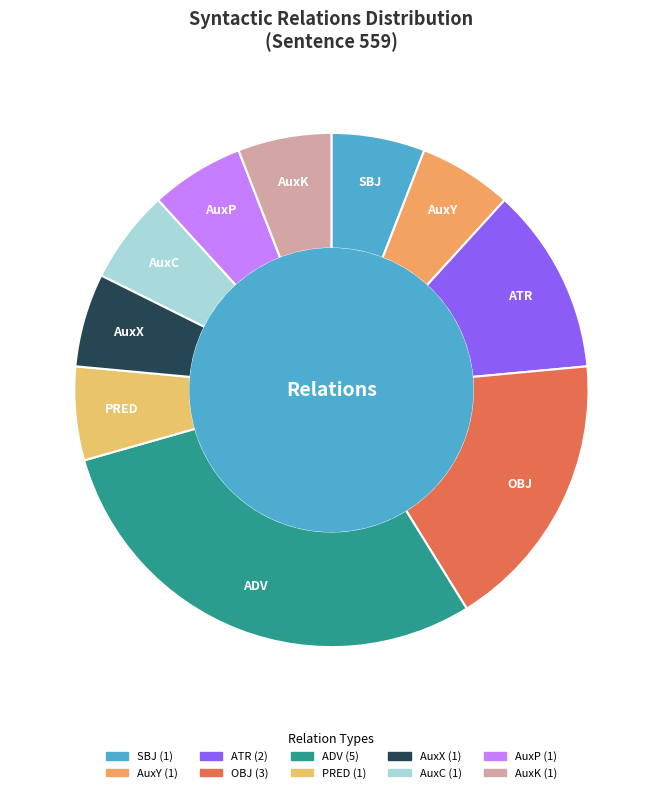

The SBJ slice represents 1% of the pie. True or false?

False